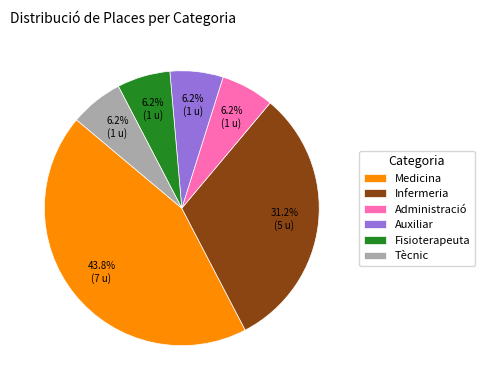

Is Medicina the majority of the pie?

No